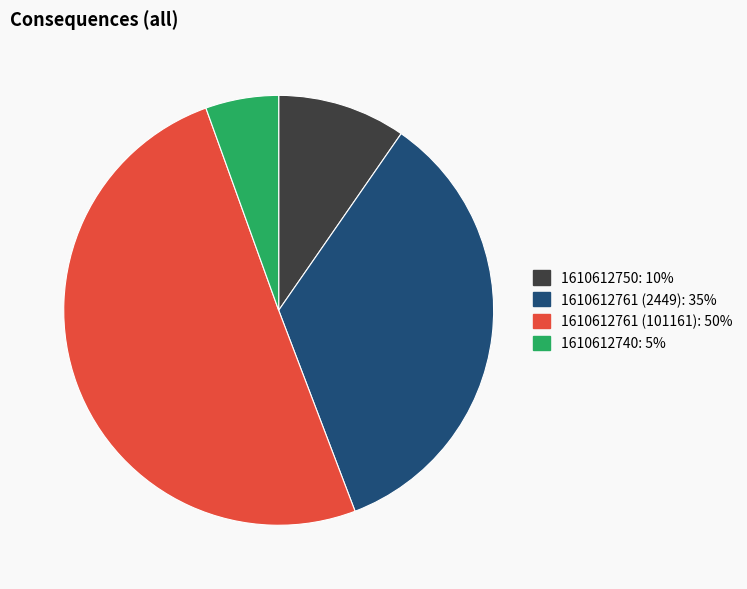

Do 1610612740 and 1610612750 together represent more than half of the pie?

No